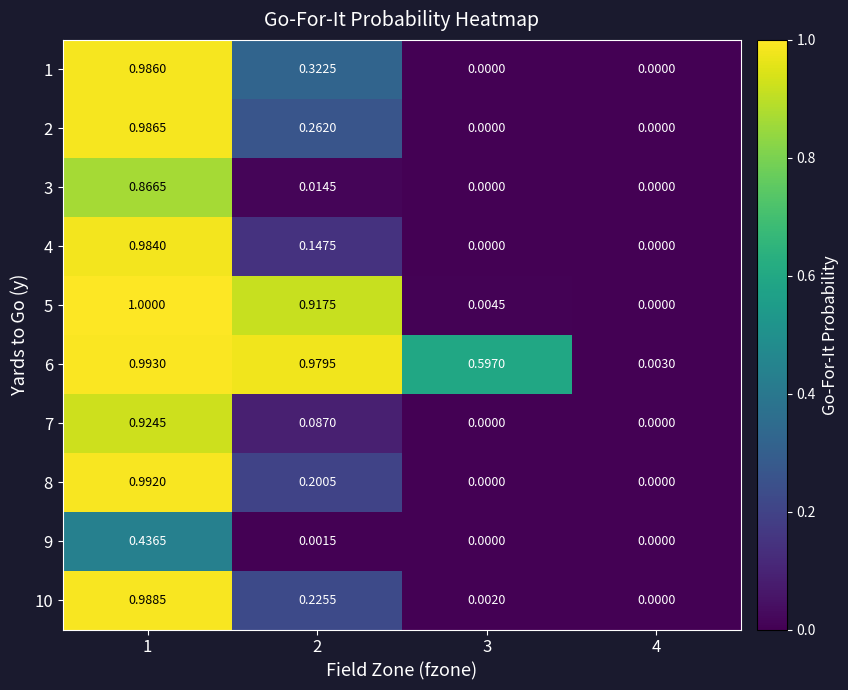

Is the value of 7 at 3 greater than the value of 10 at 3?

No